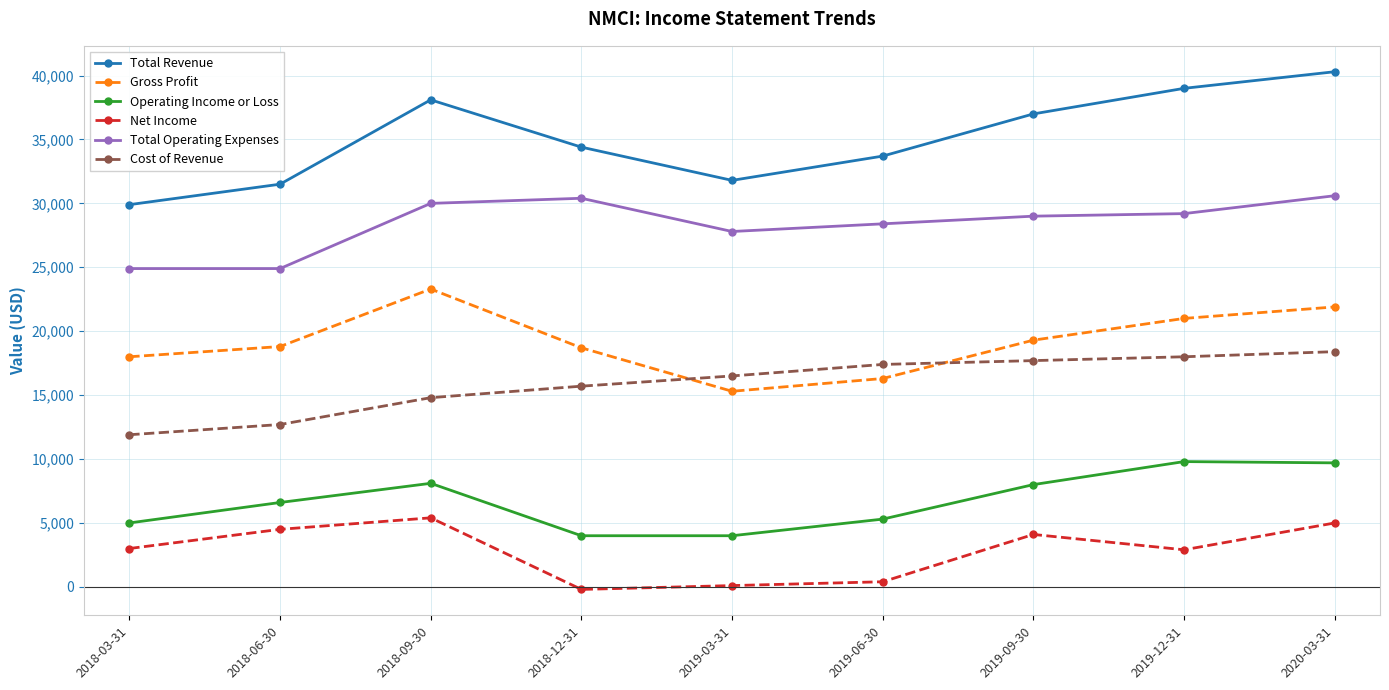

Rank the series at 2018-06-30 from highest to lowest value.

Total Revenue, Total Operating Expenses, Gross Profit, Cost of Revenue, Operating Income or Loss, Net Income